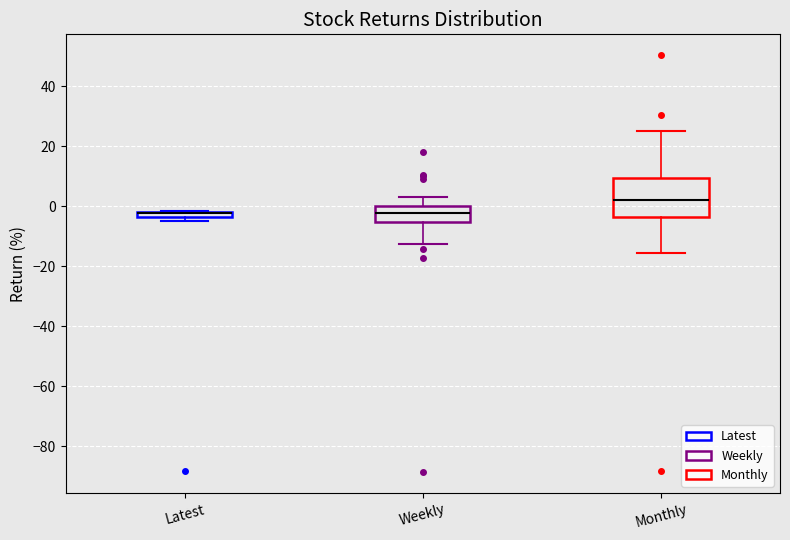

Which box is the tallest, from its lower edge to its upper edge?

Monthly